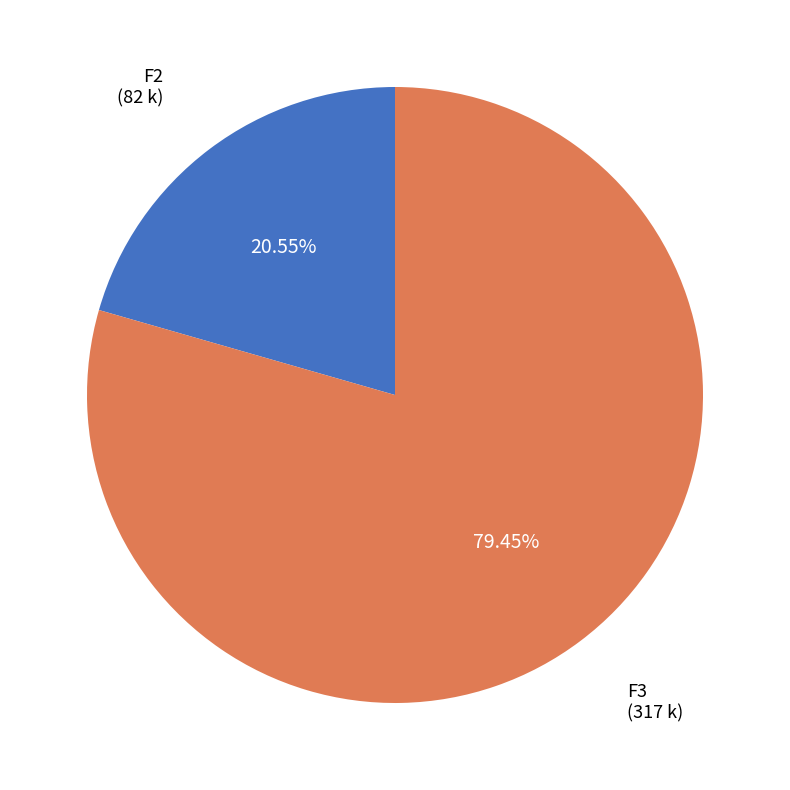

Is there a majority slice in this chart?

Yes